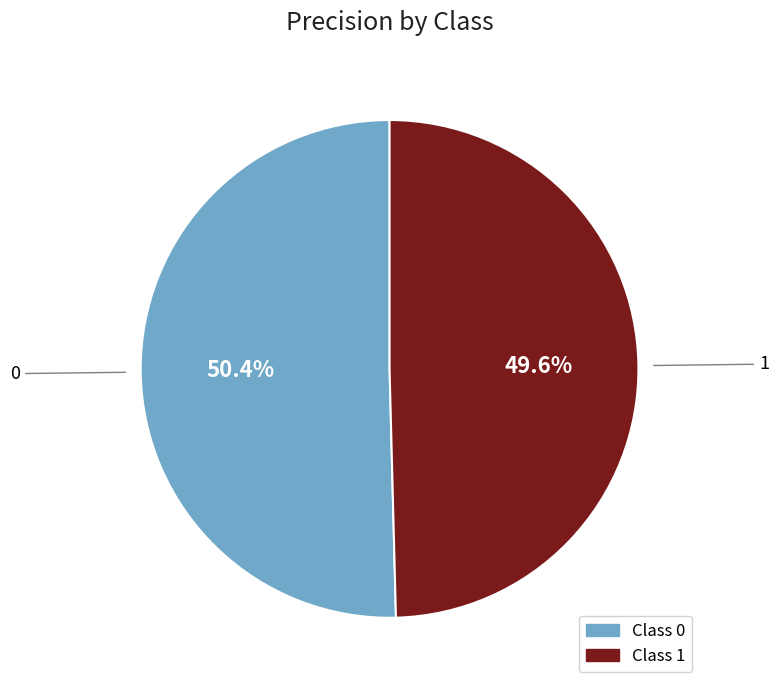

Is there any slice that represents more than half of the pie?

Yes